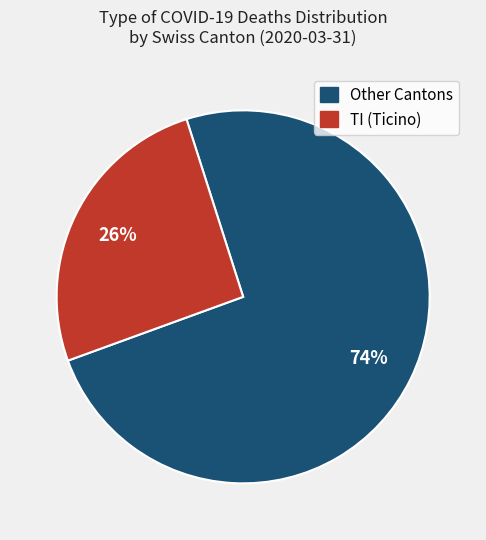

To the nearest percent, what is the average slice percentage?

50%